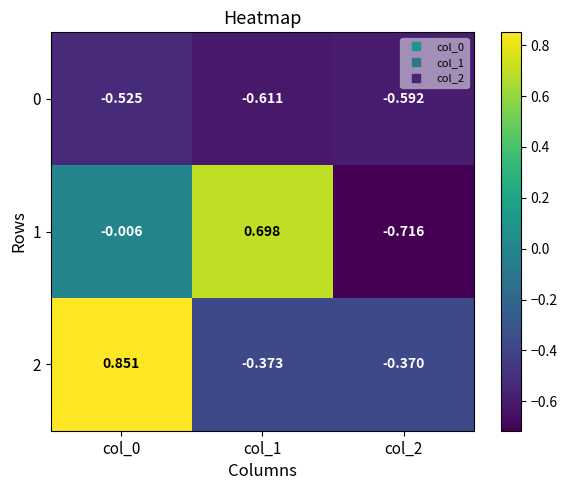

How many distinct data groups are displayed?

3